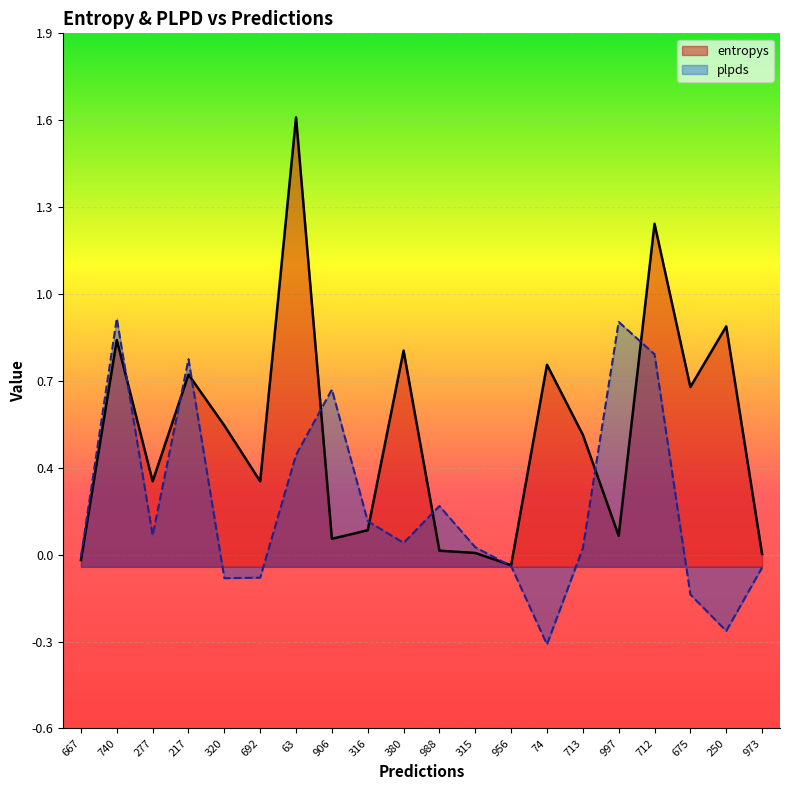

What are all the series names shown in the legend?

entropys, plpds